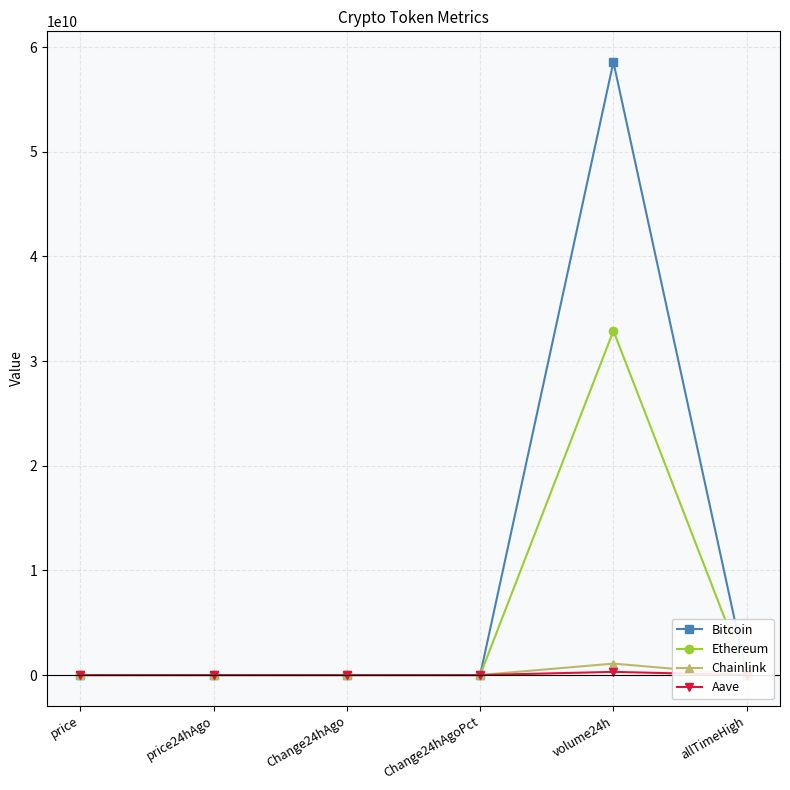

What is the maximum value shown in the chart?

58568493225.0